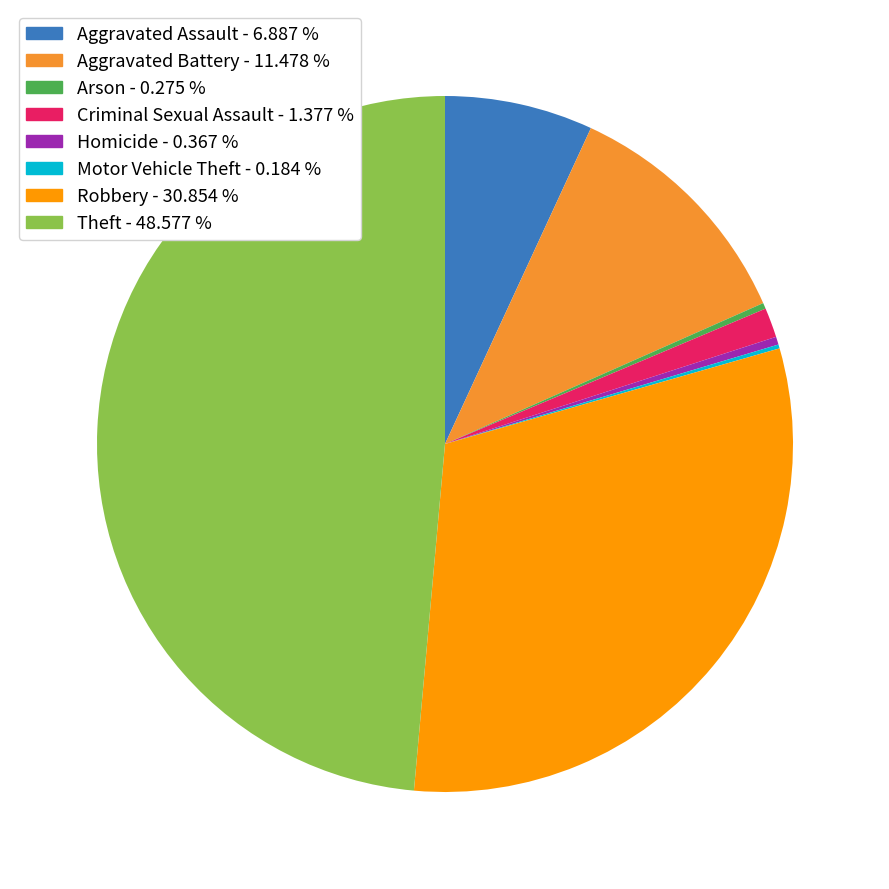

Is there a majority slice in this chart?

No